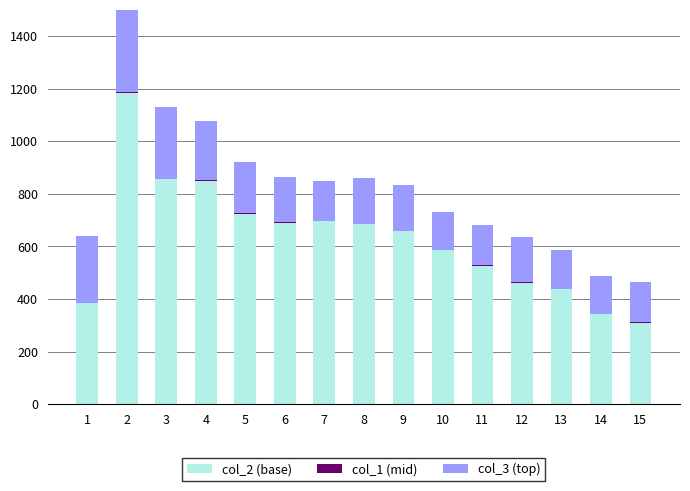

How many bars are there in total?

45